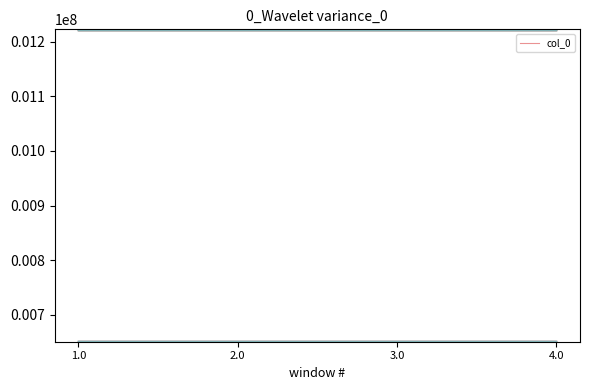

Reading right to left, list all the values displayed in this chart.

1221391	651349	913977	651925